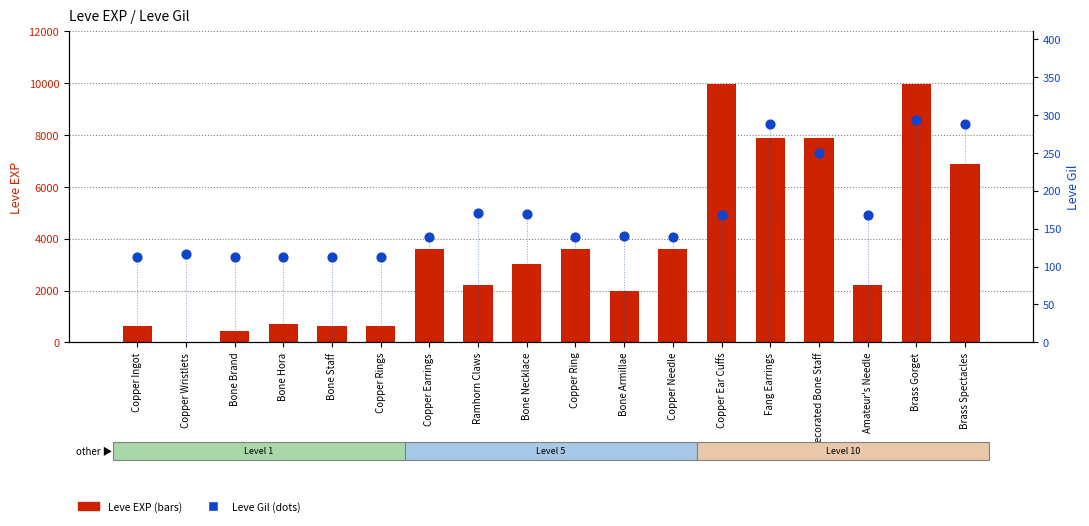

Which series reaches the maximum Y coordinate?

Leve EXP